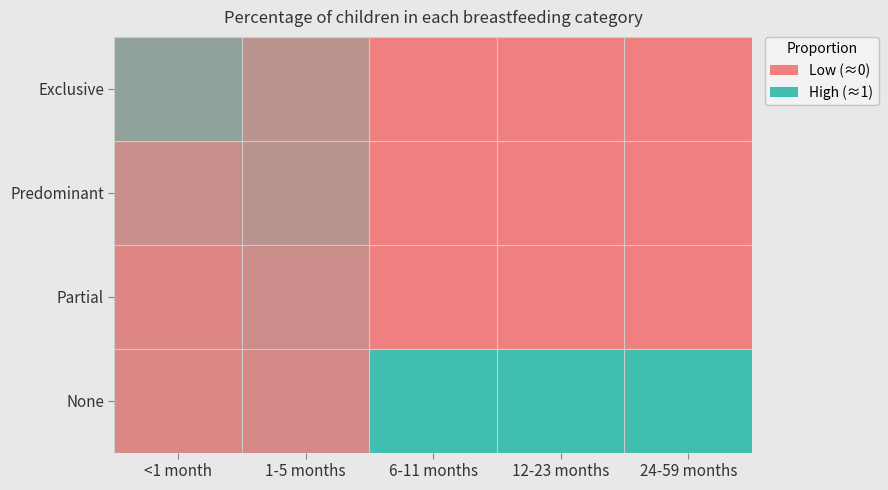

Which series has the largest total across all categories?

None